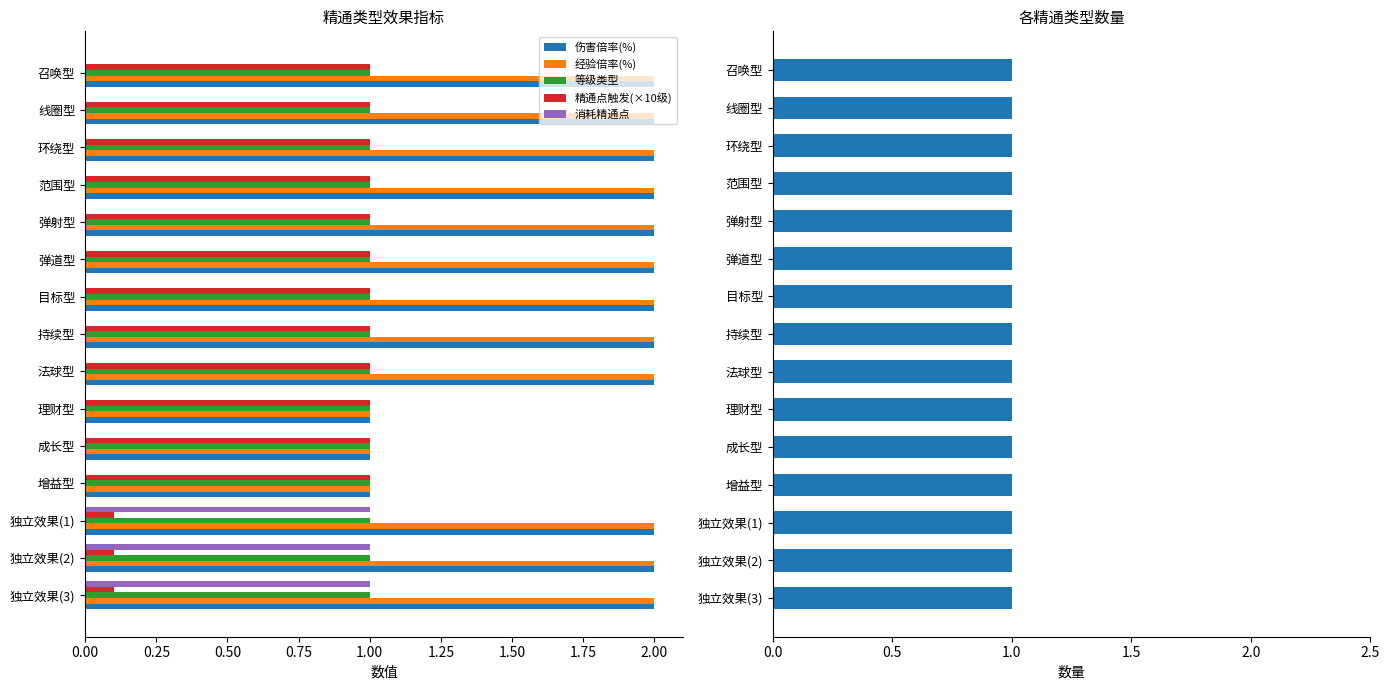

What is the greatest value displayed?

2.0